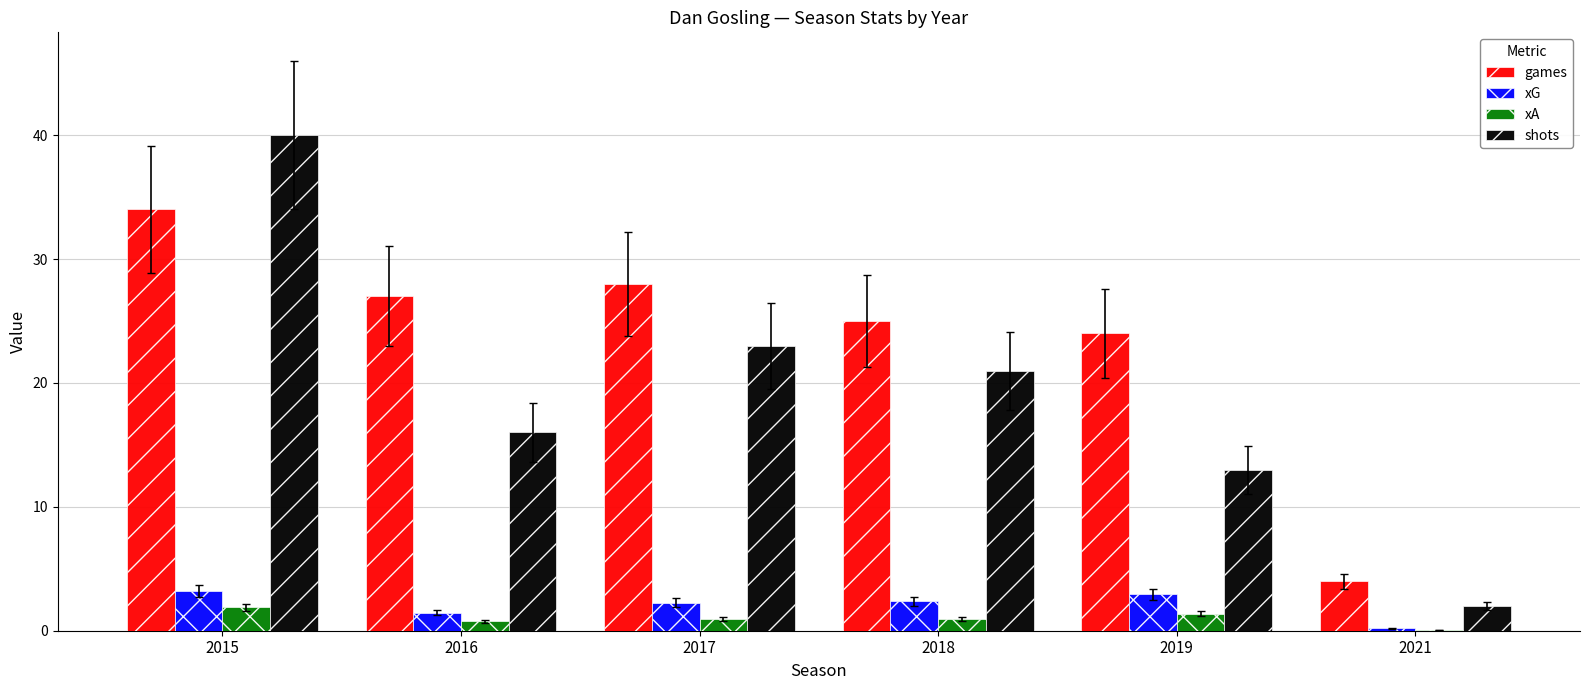

What is the total value across all series at 2016?

45.2